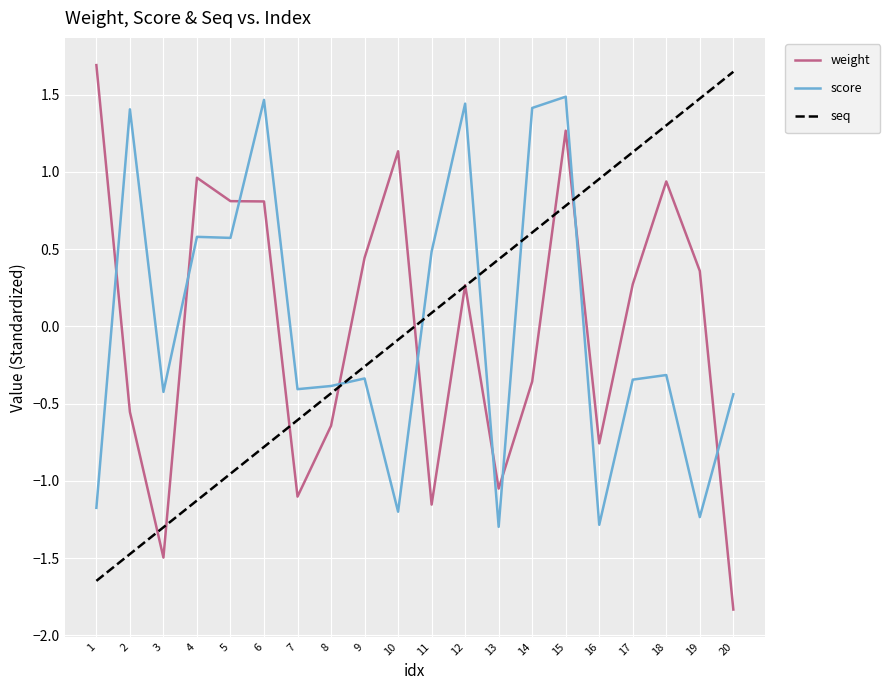

What is the lowest value of the weight series?

-1.8